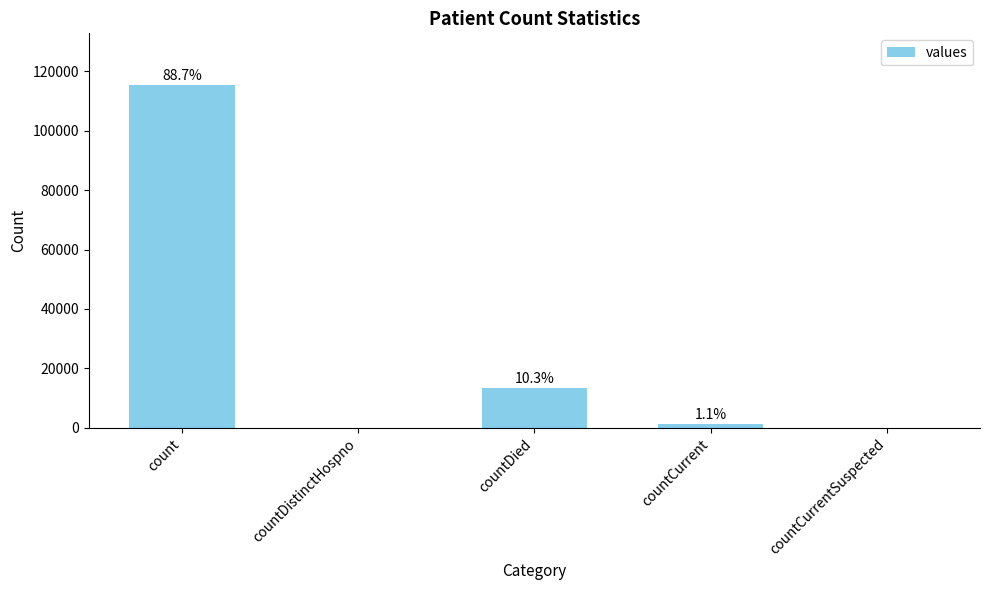

Rank the categories by value from lowest to highest.

countDistinctHospno, countCurrentSuspected, countCurrent, countDied, count